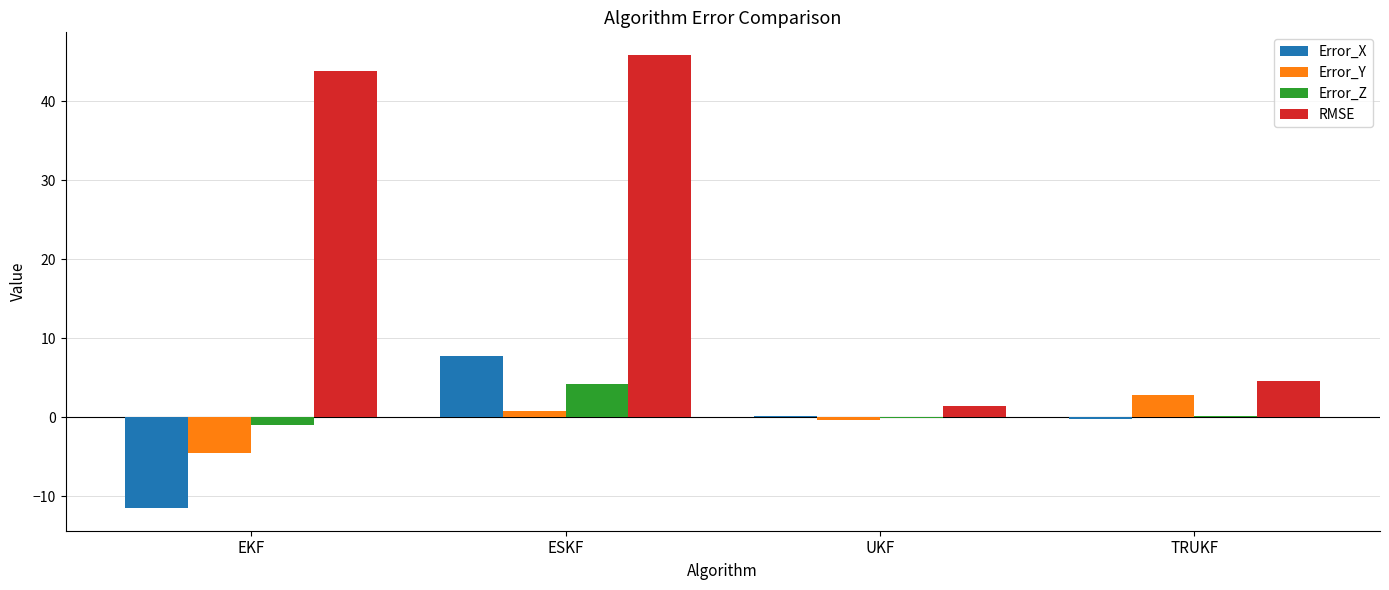

How many groups of bars are there?

4